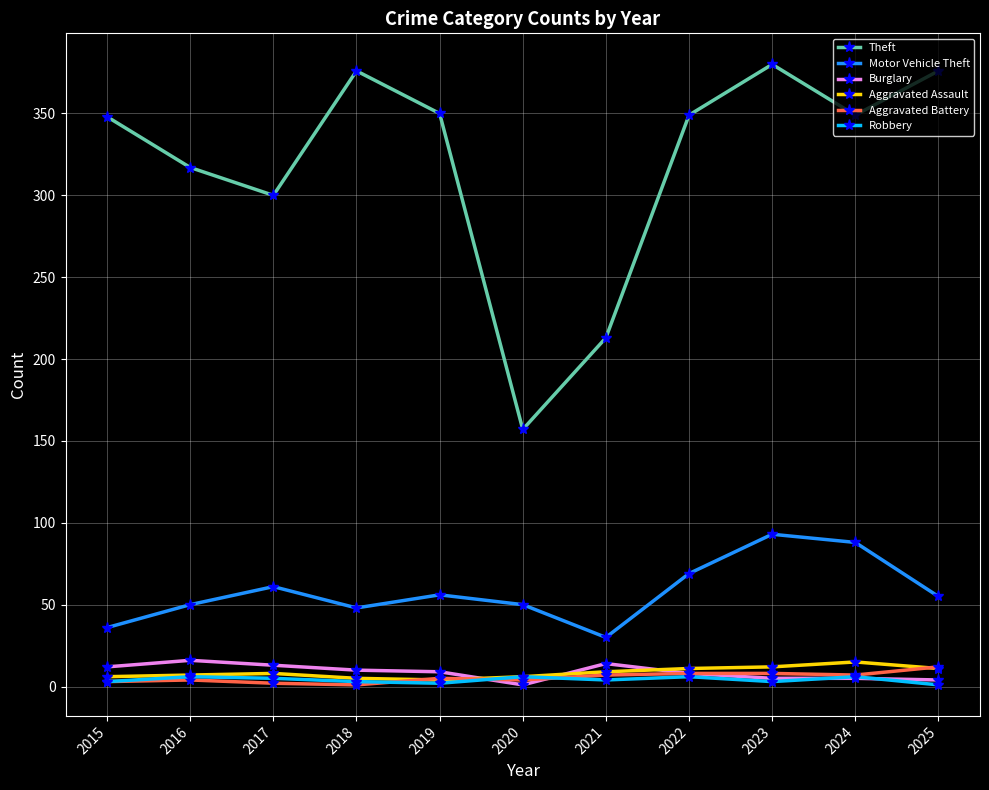

What is the highest value of the Theft series?

380